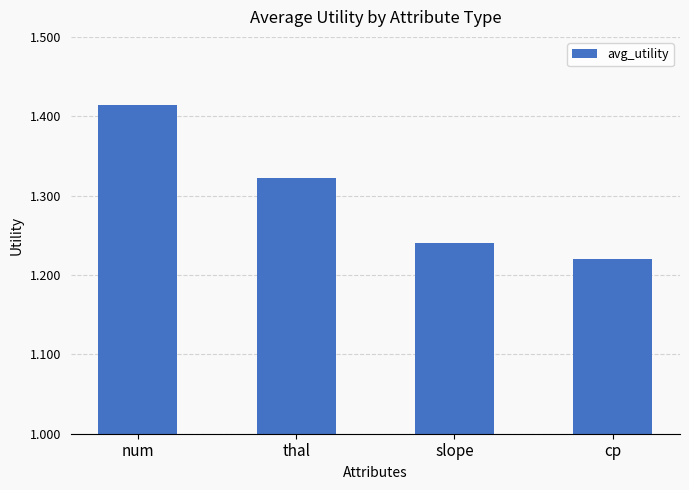

At which label is the value closest to 1?

cp